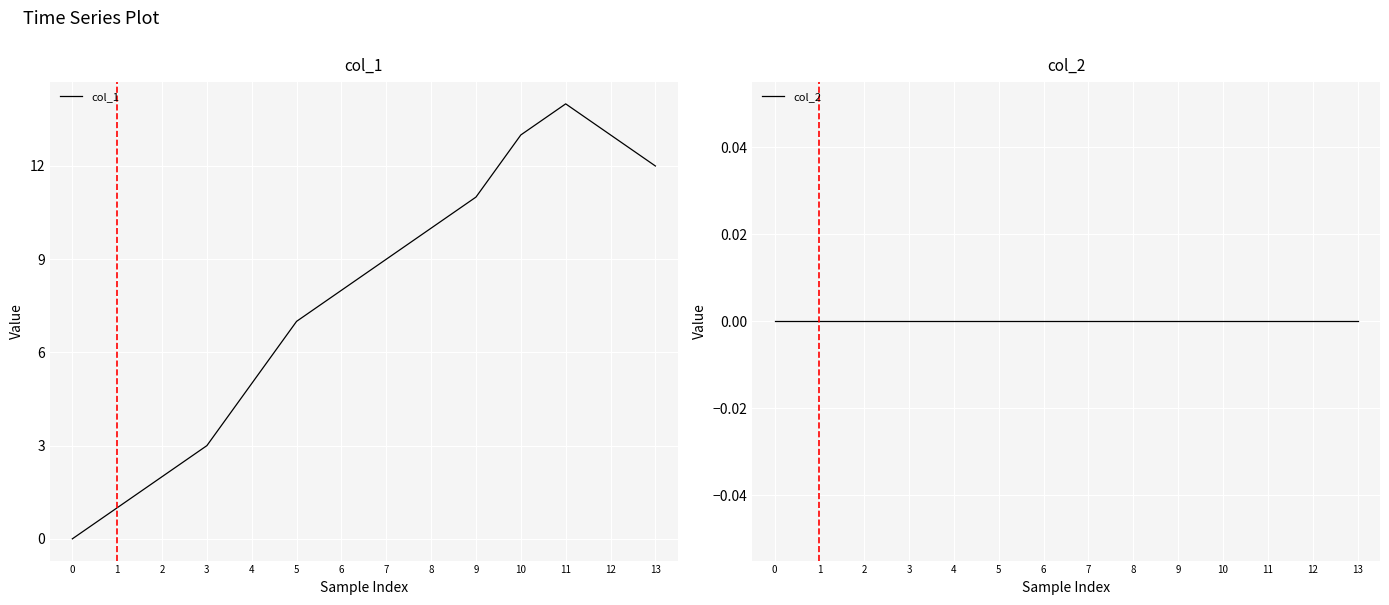

How many values in the col_1 series are below 9?

7